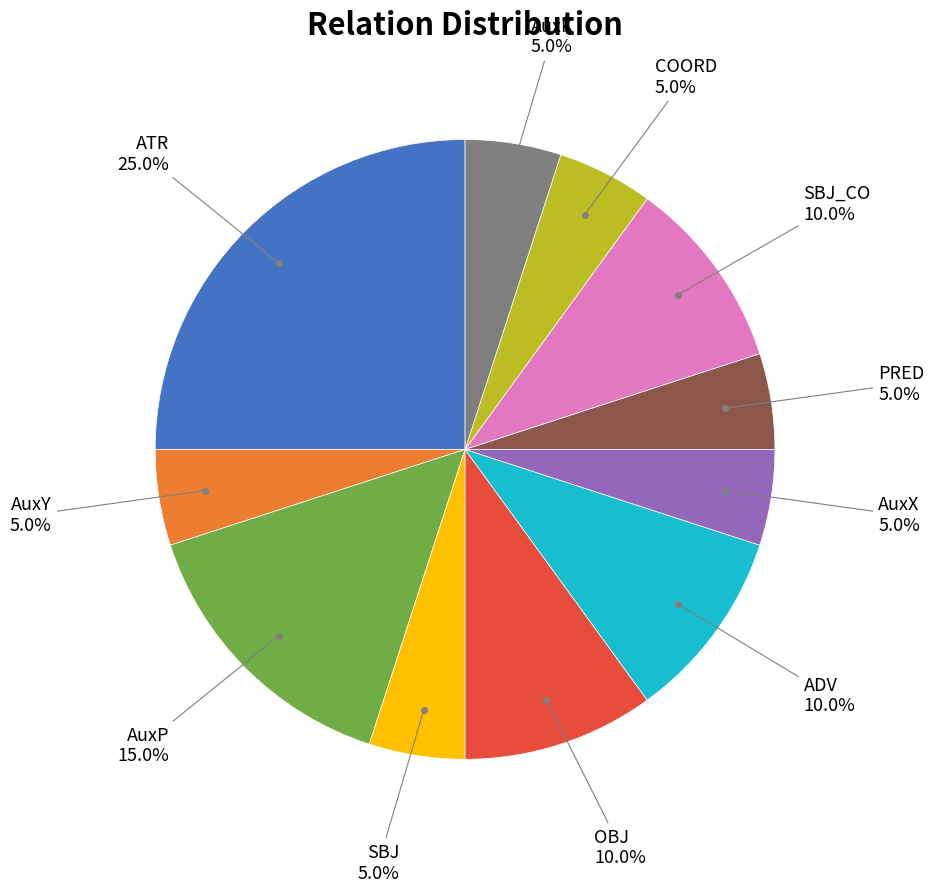

Is there any slice that represents more than half of the pie?

No